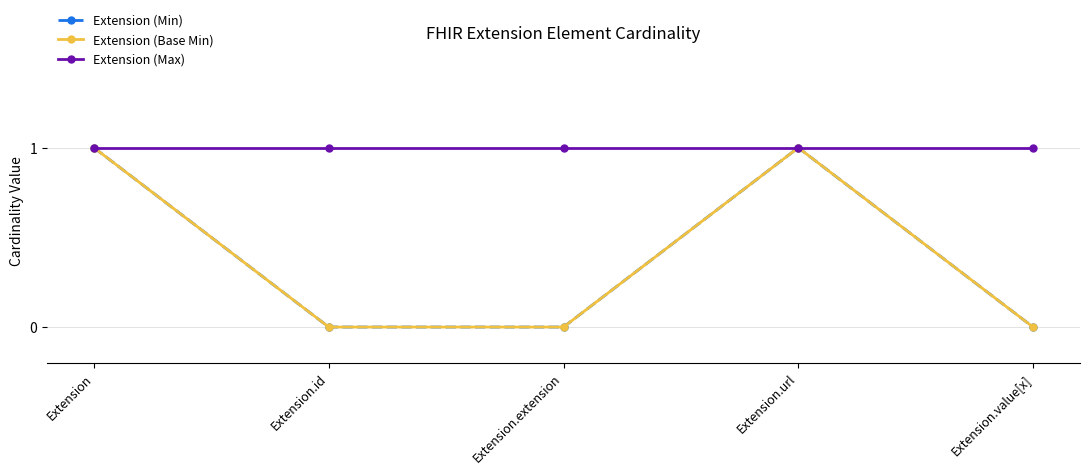

Which category has the highest value in the Extension (Base Min) series?

Extension